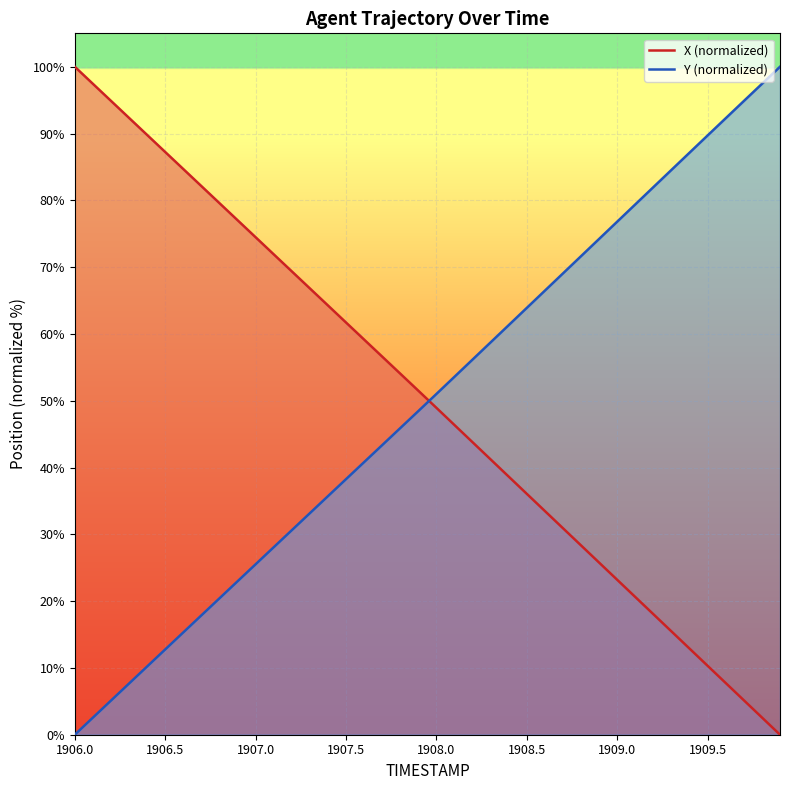

True or false: Y (normalized) has a value of 12.8 at 1906.5.

True